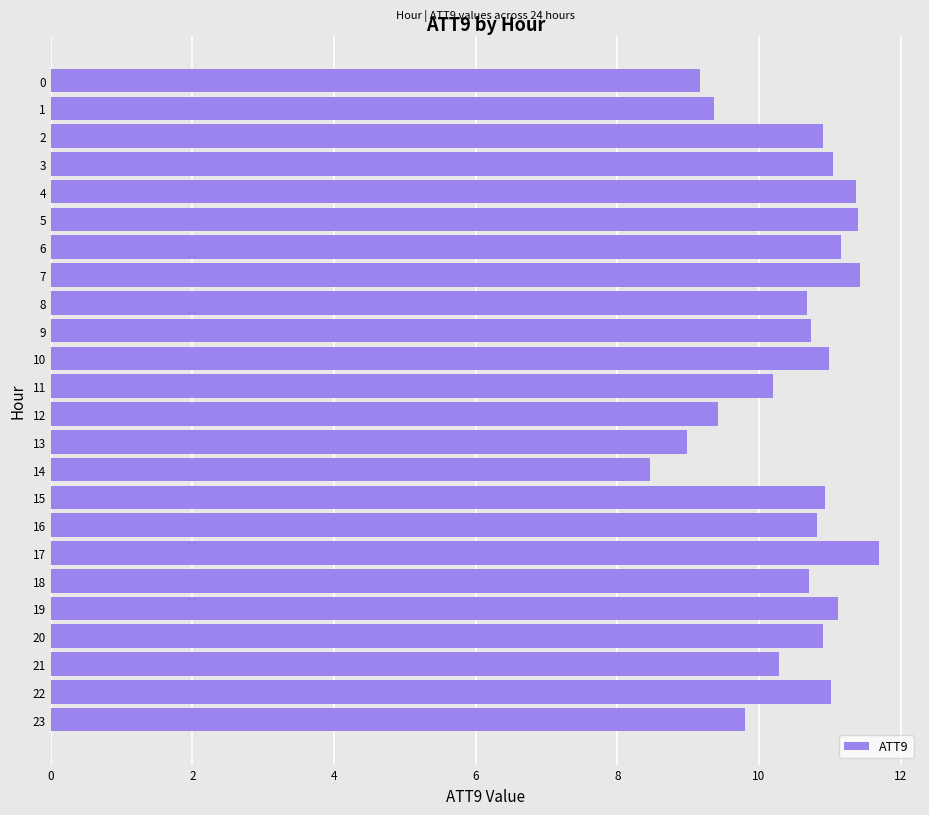

What is the maximum value shown in the chart?

11.7